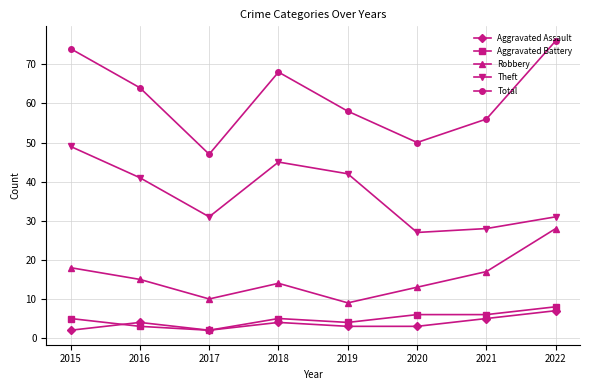

Where is the first local maximum for Aggravated Battery?

2018